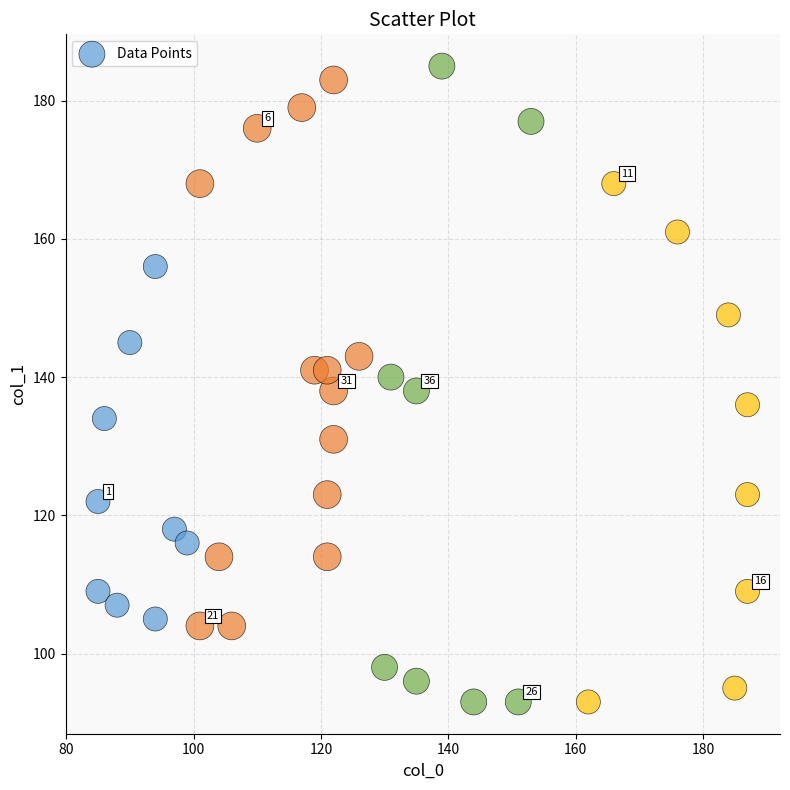

What is the range of Y values (max minus min)?

92